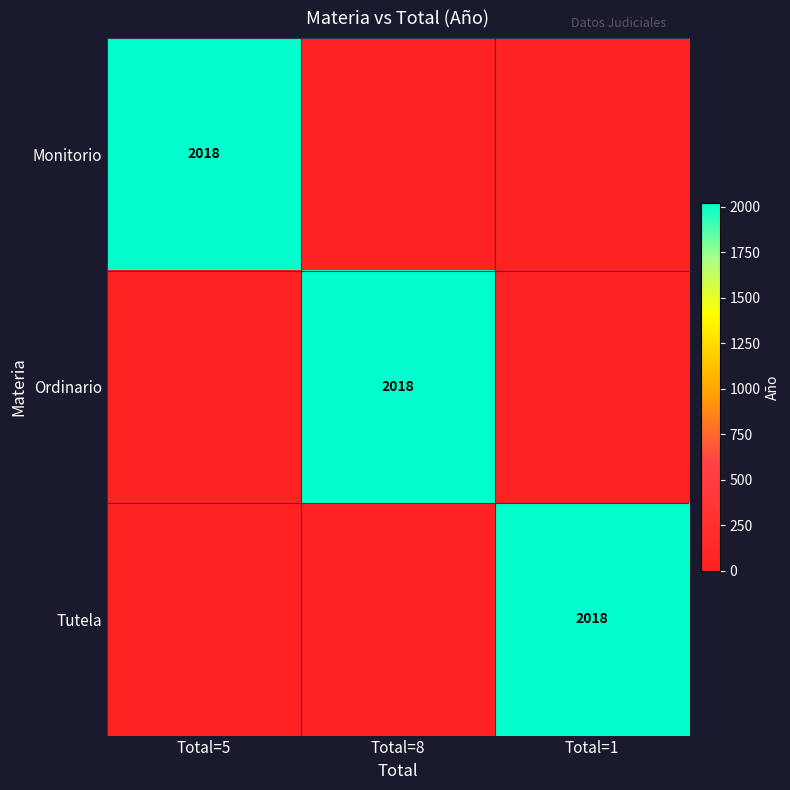

The Ordinario series shows 2018 at Total=8. True or false?

True